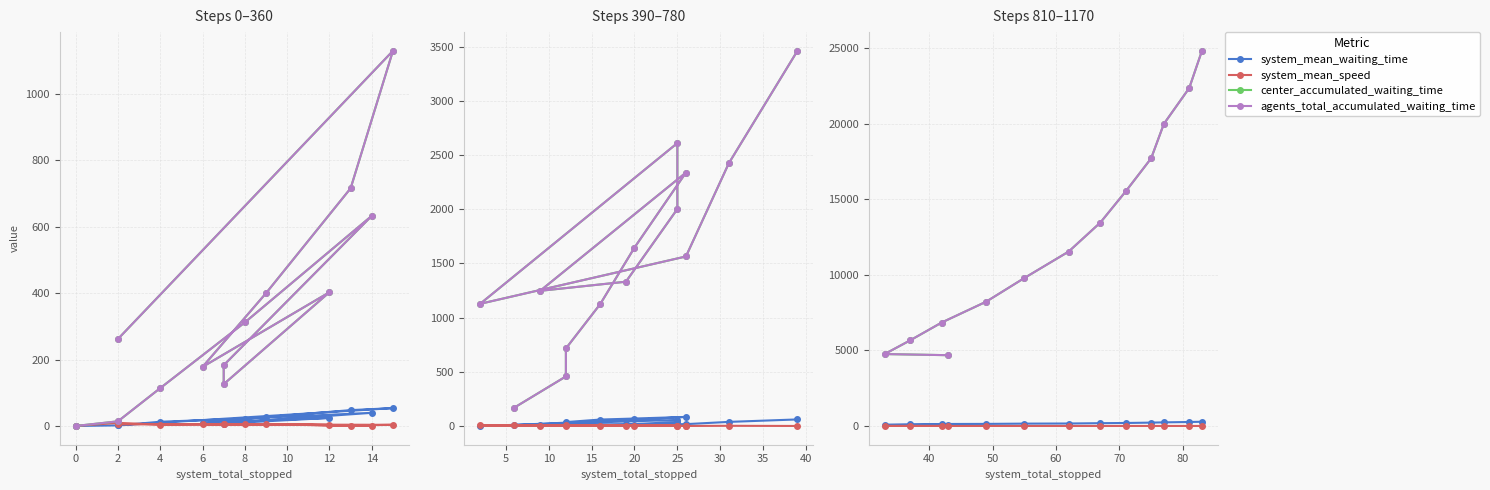

Is the value of system_mean_waiting_time at 6 greater than the value of system_mean_speed at 16?

Yes